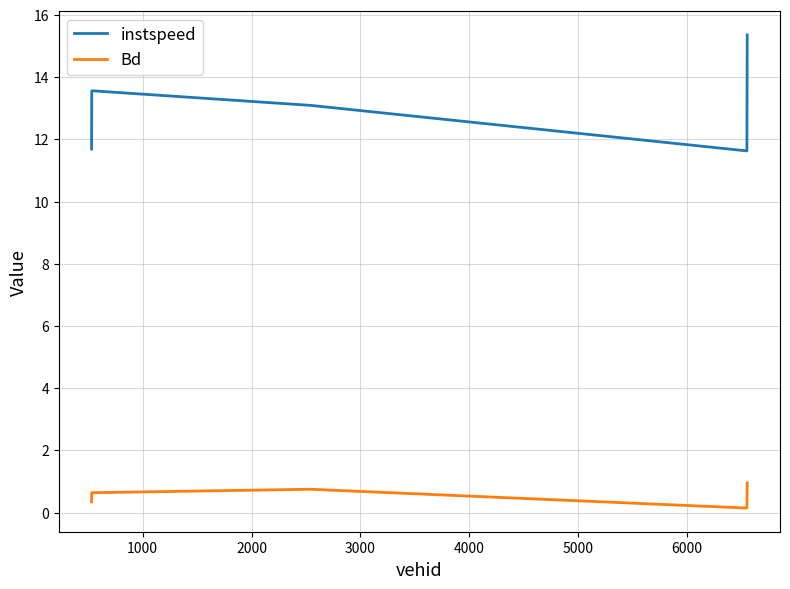

True or false: Bd and instspeed cross at least once.

False